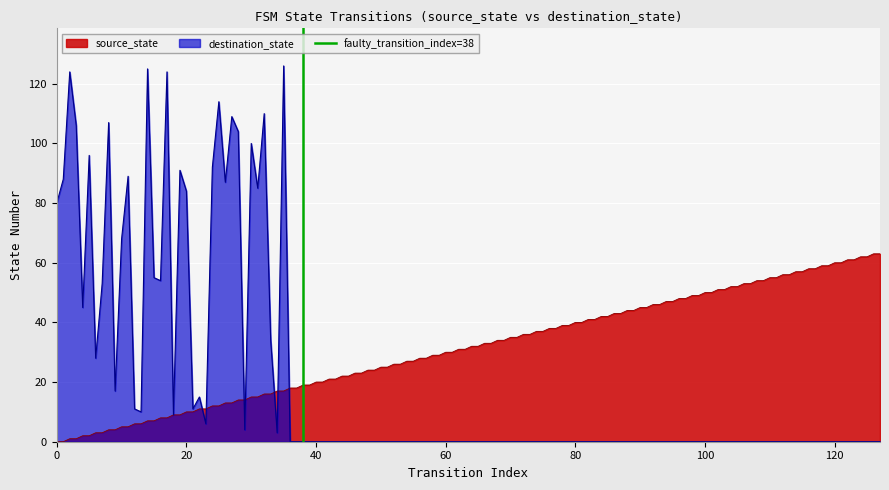

What is the highest value of the source_state series?

63